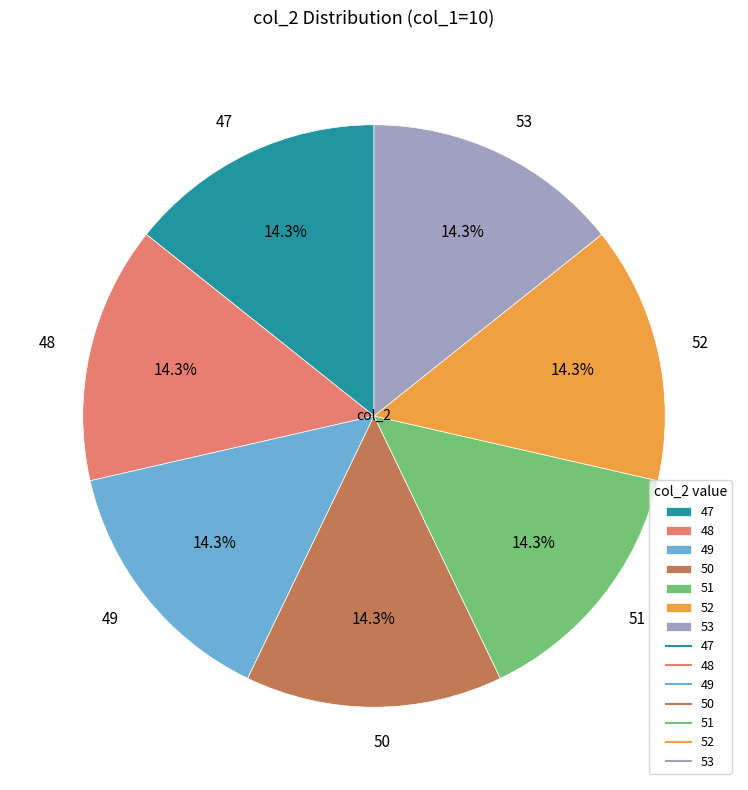

How many segments does this pie chart have?

7